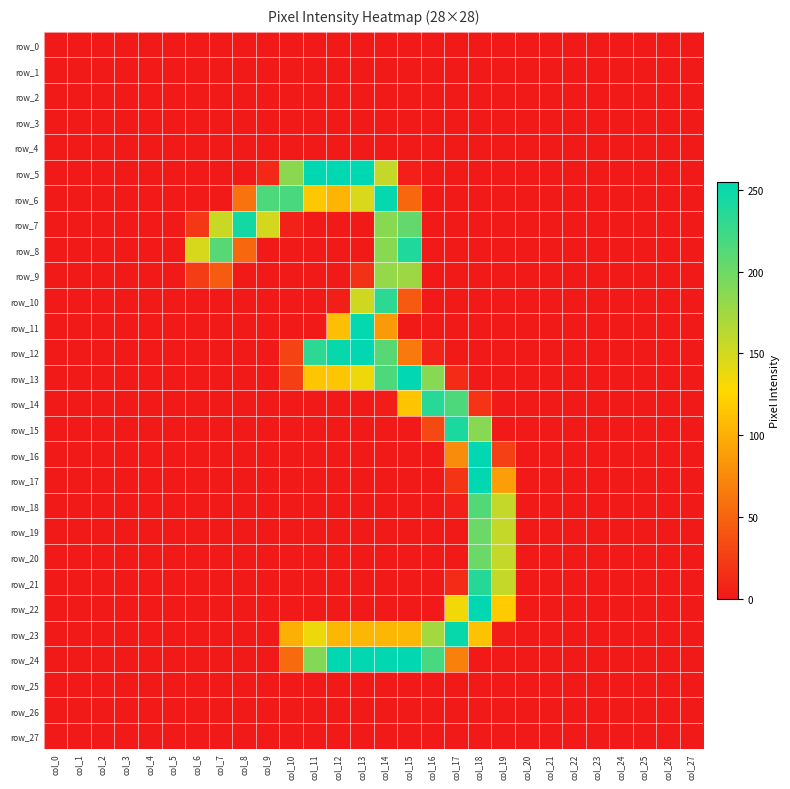

True or false: row_8 has a value of 0 at col_22.

True